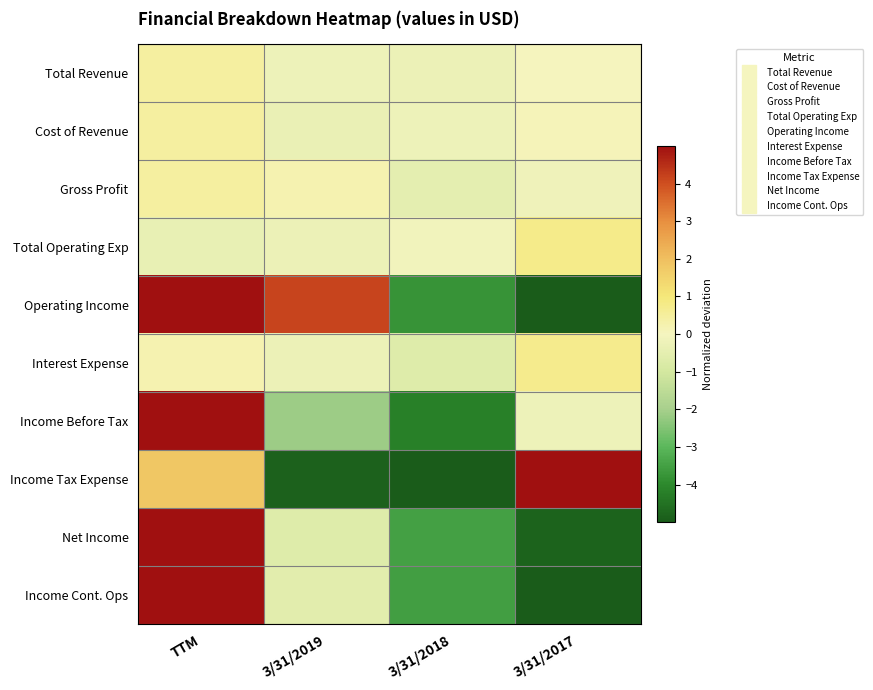

Reading left to right, what are all the values shown in this chart?

Total Revenue: TTM=0.4	3/31/2019=-0.2	3/31/2018=-0.3	3/31/2017=0.0
Cost of Revenue: TTM=0.4	3/31/2019=-0.3	3/31/2018=-0.2	3/31/2017=0.1
Gross Profit: TTM=0.5	3/31/2019=0.2	3/31/2018=-0.5	3/31/2017=-0.2
Total Operating Exp: TTM=-0.4	3/31/2019=-0.3	3/31/2018=-0.1	3/31/2017=0.7
Operating Income: TTM=7.5	3/31/2019=4.2	3/31/2018=-3.8	3/31/2017=-7.9
Interest Expense: TTM=0.2	3/31/2019=-0.2	3/31/2018=-0.7	3/31/2017=0.7
Income Before Tax: TTM=6.5	3/31/2019=-2.1	3/31/2018=-4.2	3/31/2017=-0.2
Income Tax Expense: TTM=1.8	3/31/2019=-4.9	3/31/2018=-5.3	3/31/2017=8.4
Net Income: TTM=9.0	3/31/2019=-0.7	3/31/2018=-3.5	3/31/2017=-4.8
Income Cont. Ops: TTM=9.2	3/31/2019=-0.6	3/31/2018=-3.5	3/31/2017=-5.0